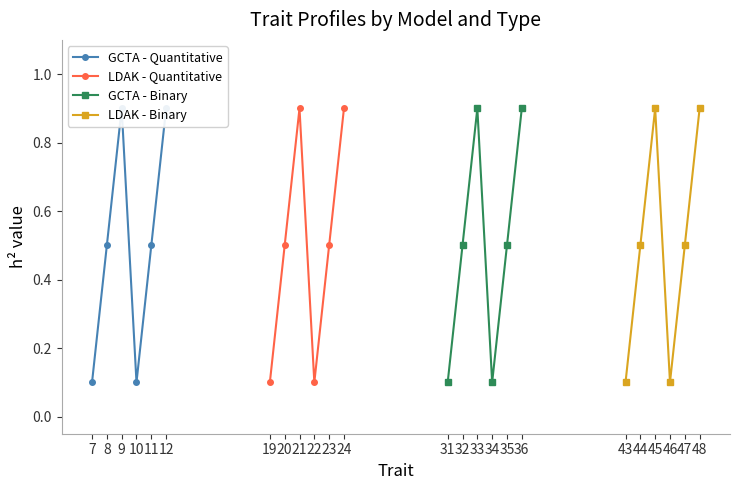

What is the value of the GCTA - Binary point at the 4th from the left?

0.1